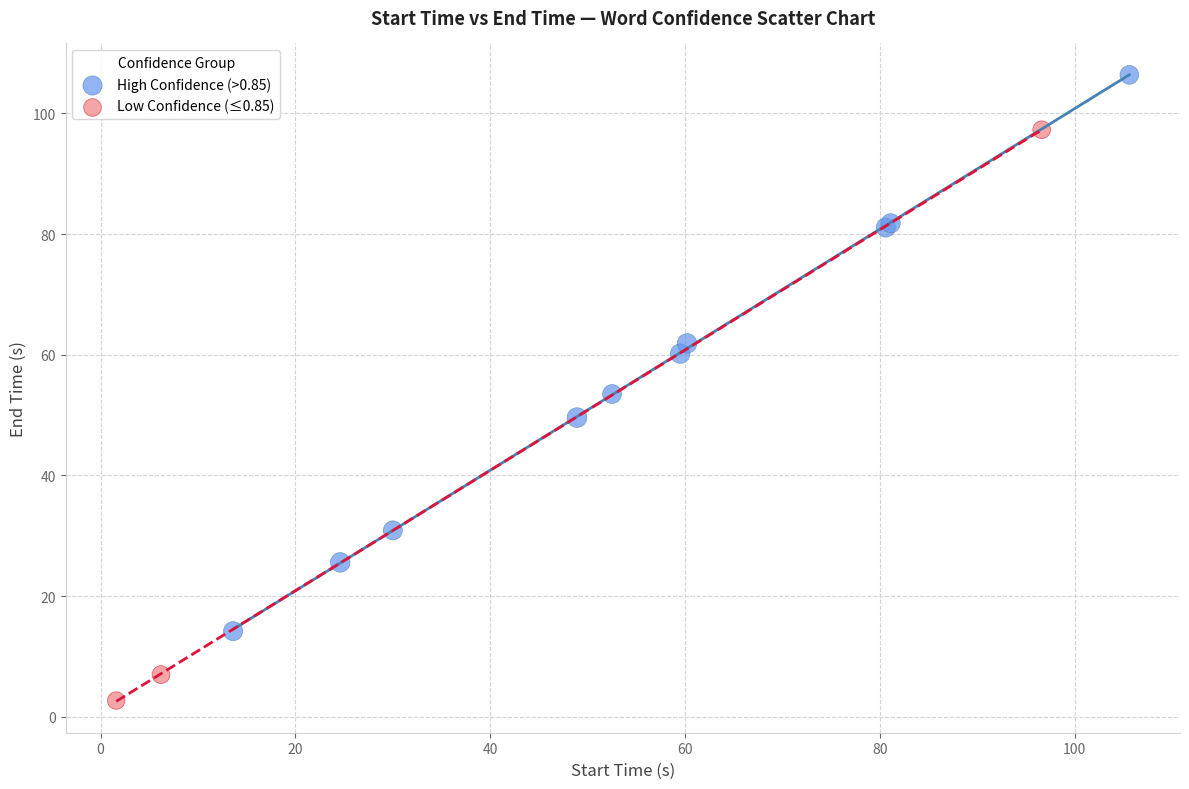

What are all the series names shown in the legend?

High Confidence (>0.85), Low Confidence (≤0.85)